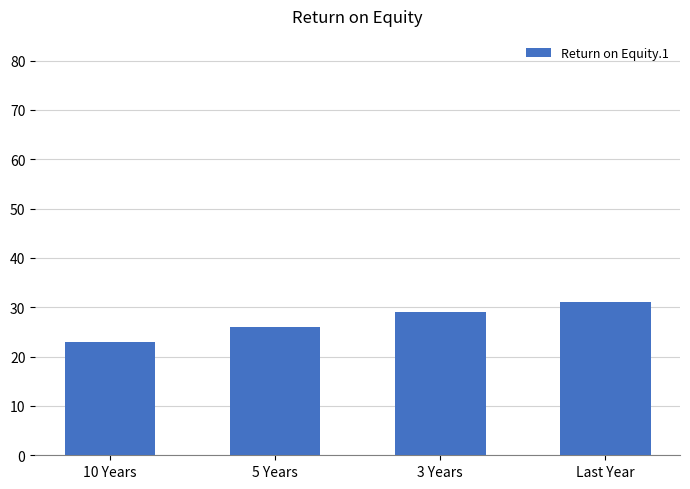

List the labels in order of value, smallest first.

10 Years, 5 Years, 3 Years, Last Year